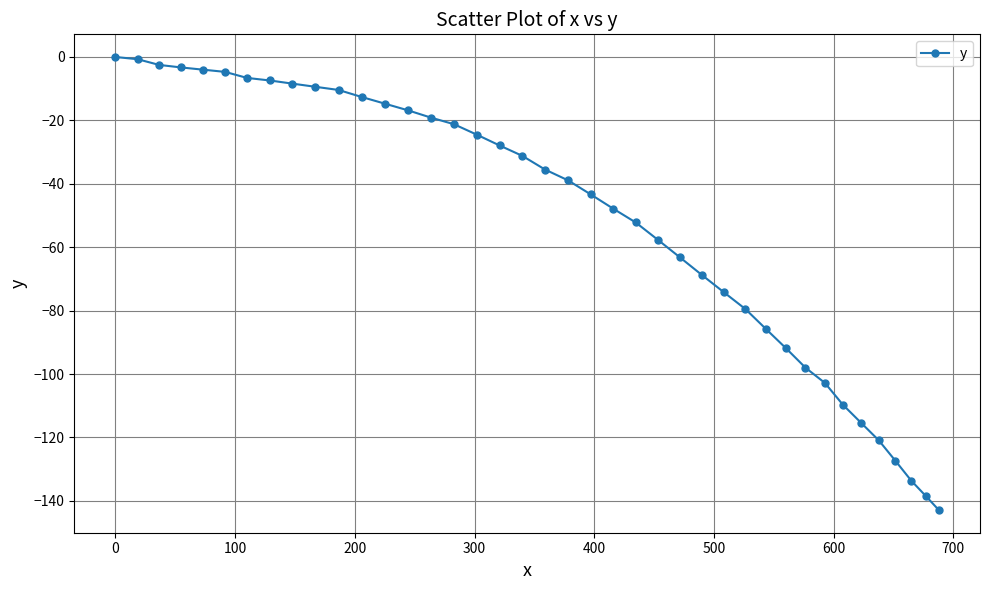

What is the sum of all values?

-2053.3